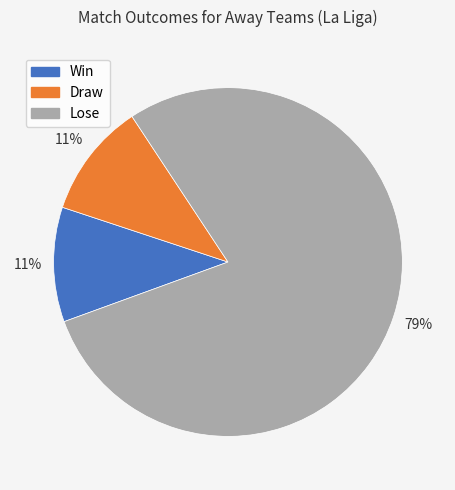

Is there any slice that represents more than half of the pie?

Yes